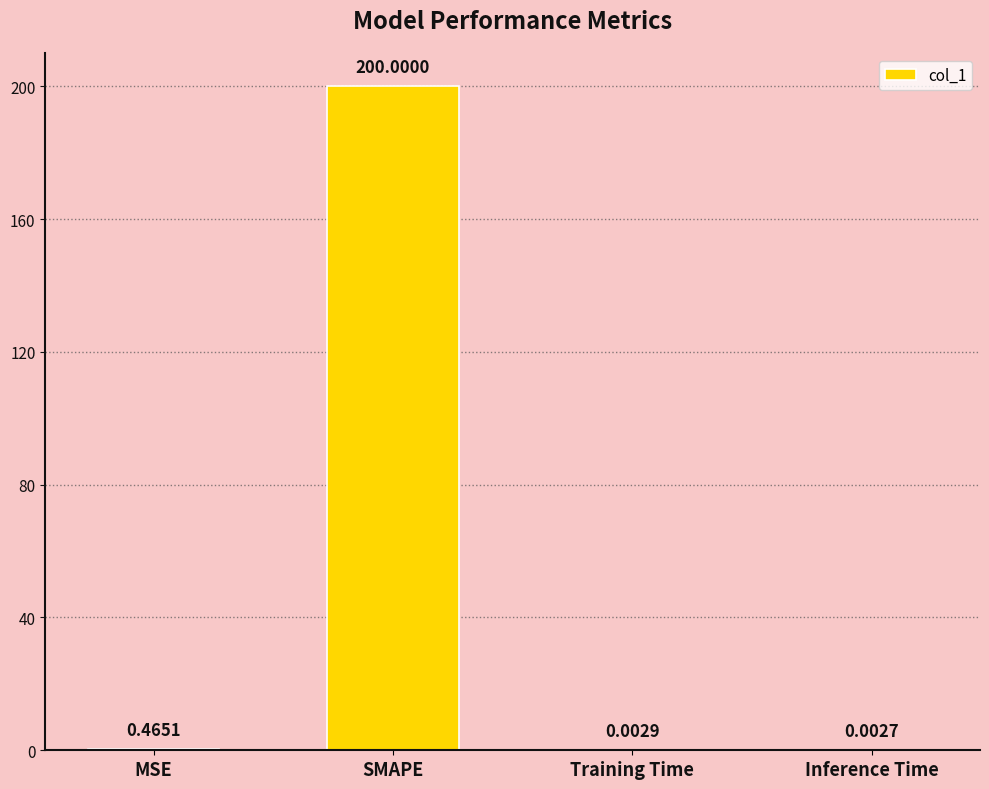

What is the approximate value at SMAPE?

200.0